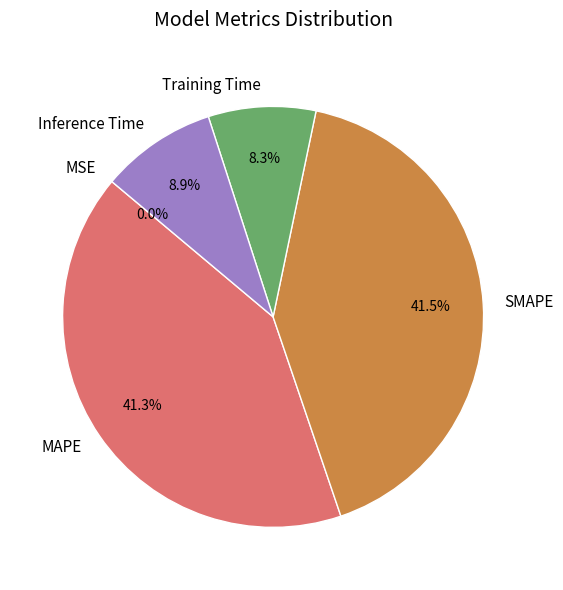

What is the total percentage of SMAPE and MAPE?

82.8%